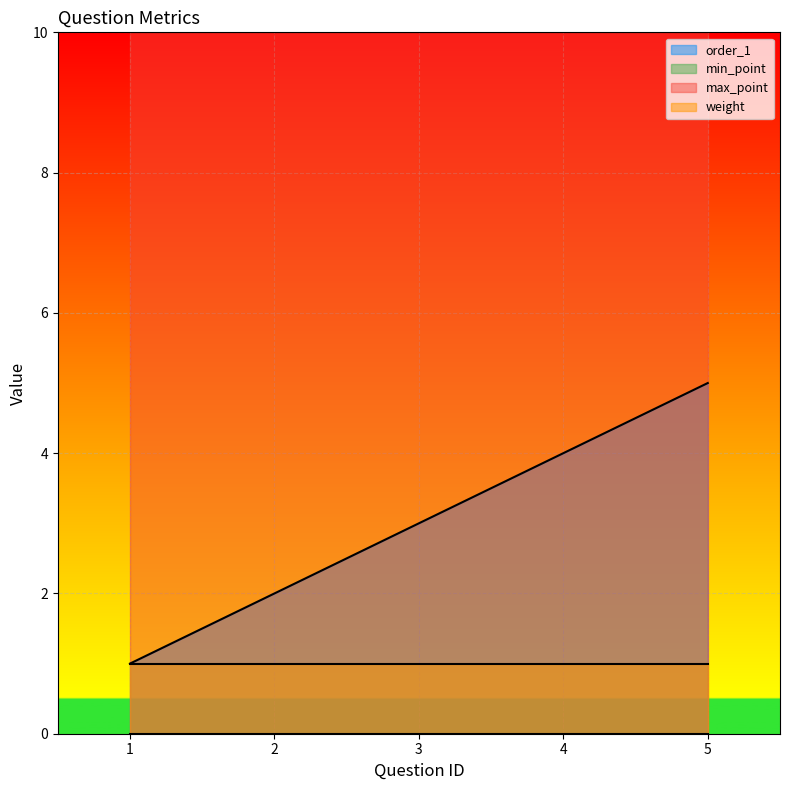

Reading right to left, list all the values displayed in this chart.

order_1: 5	4	3	2	1
min_point: 0	0	0	0	0
max_point: 10	10	10	10	10
weight: 1	1	1	1	1